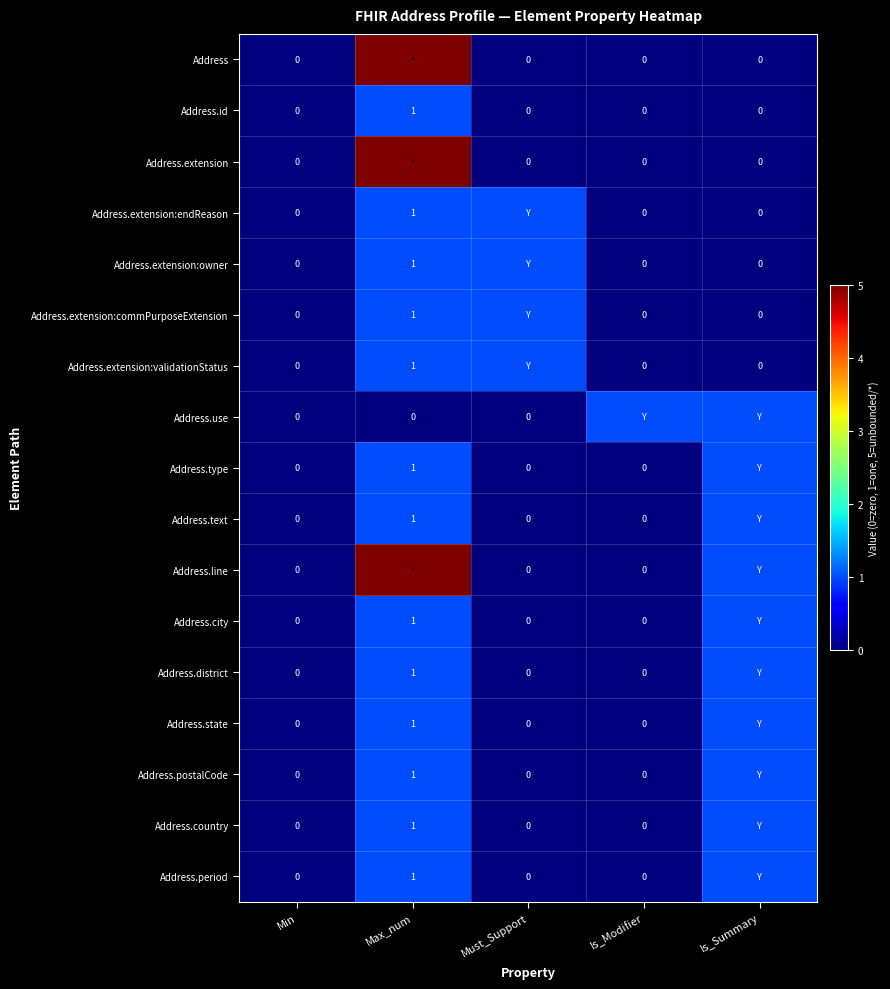

List the labels in order of Address.extension:commPurposeExtension value, largest first.

Max_num, Must_Support, Min, Is_Modifier, Is_Summary